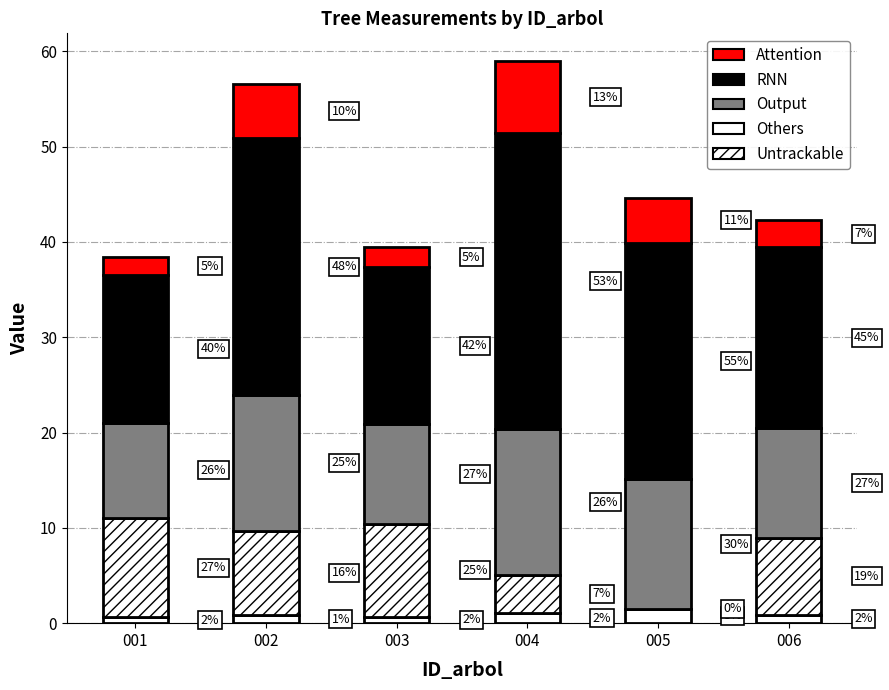

Are the bars grouped side by side (vs. stacked)?

No